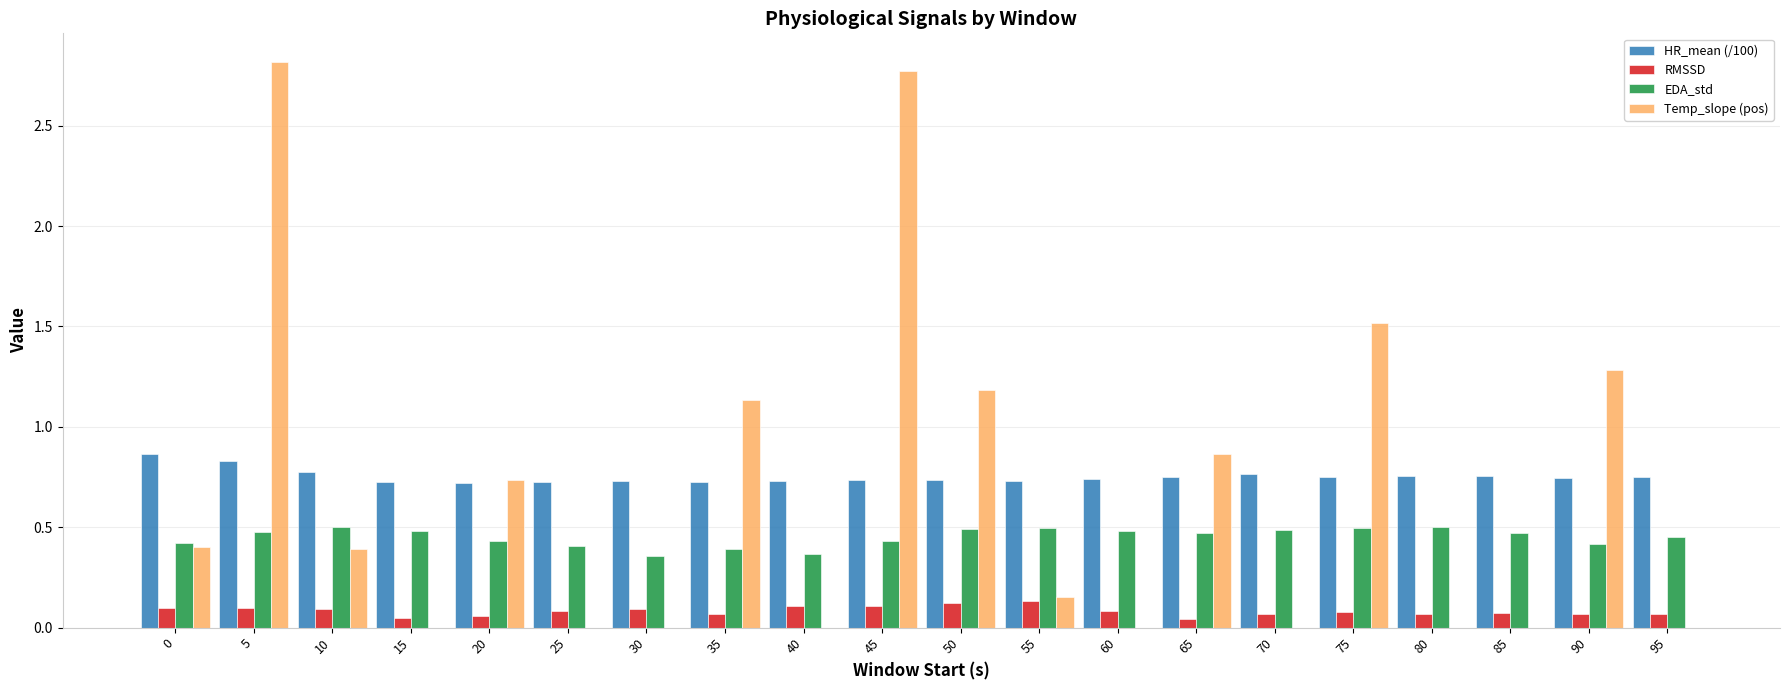

At which category is the sum across all series the highest?

5